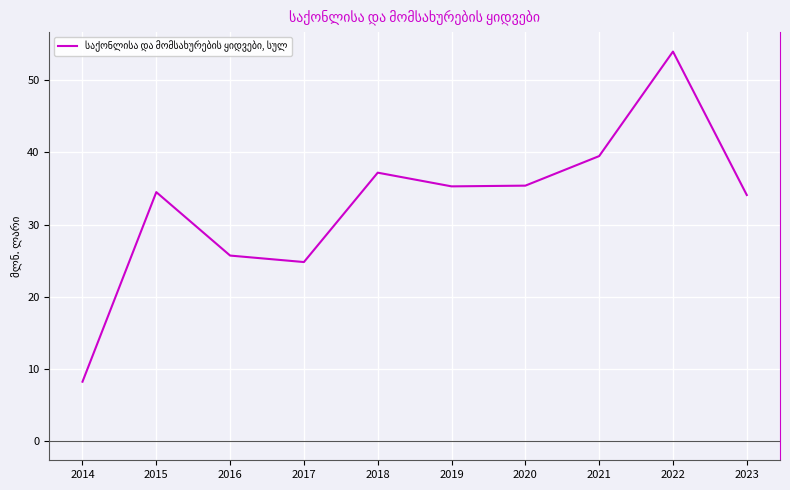

How many interior local valleys (lower than both neighbors) does the data have?

2